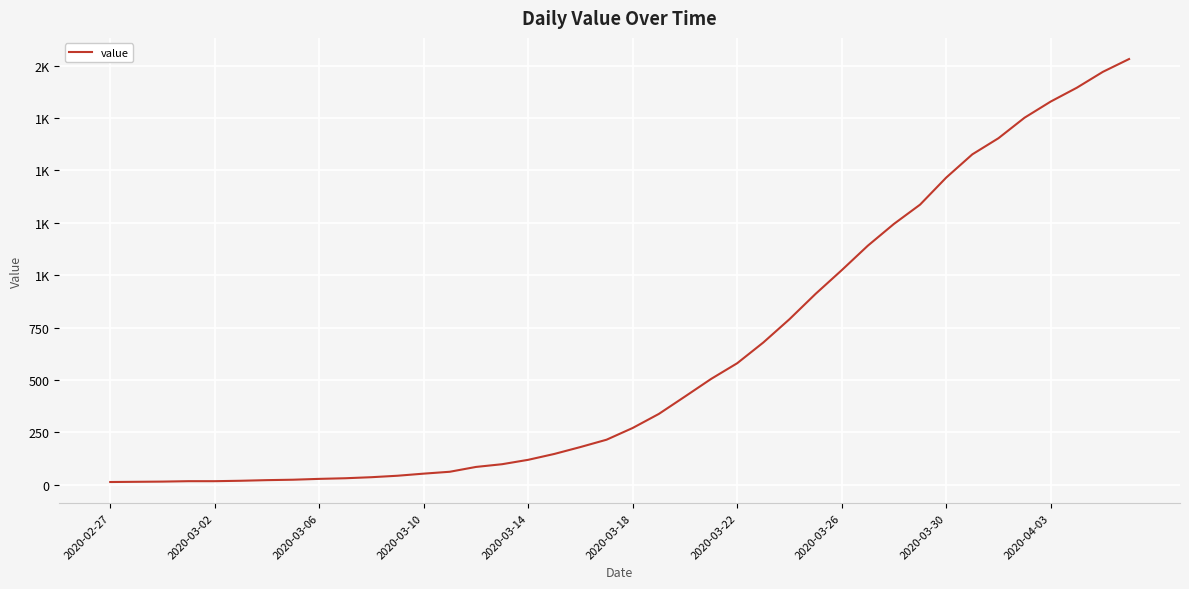

Reading right to left, list all the values displayed in this chart.

2032	1971	1895	1829	1752	1654	1577	1466	1337	1245	1141	1024	911	790	679	580	505	421	338	271	215	180	147	119	98	85	62	53	43	36	31	28	24	22	19	17	17	15	14	13